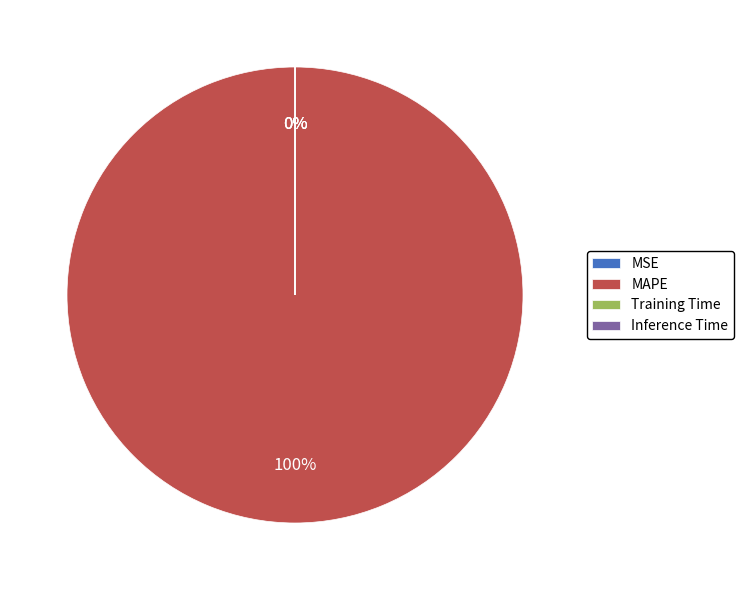

To the nearest percent, what is the difference between the largest and smallest slice percentages?

100%